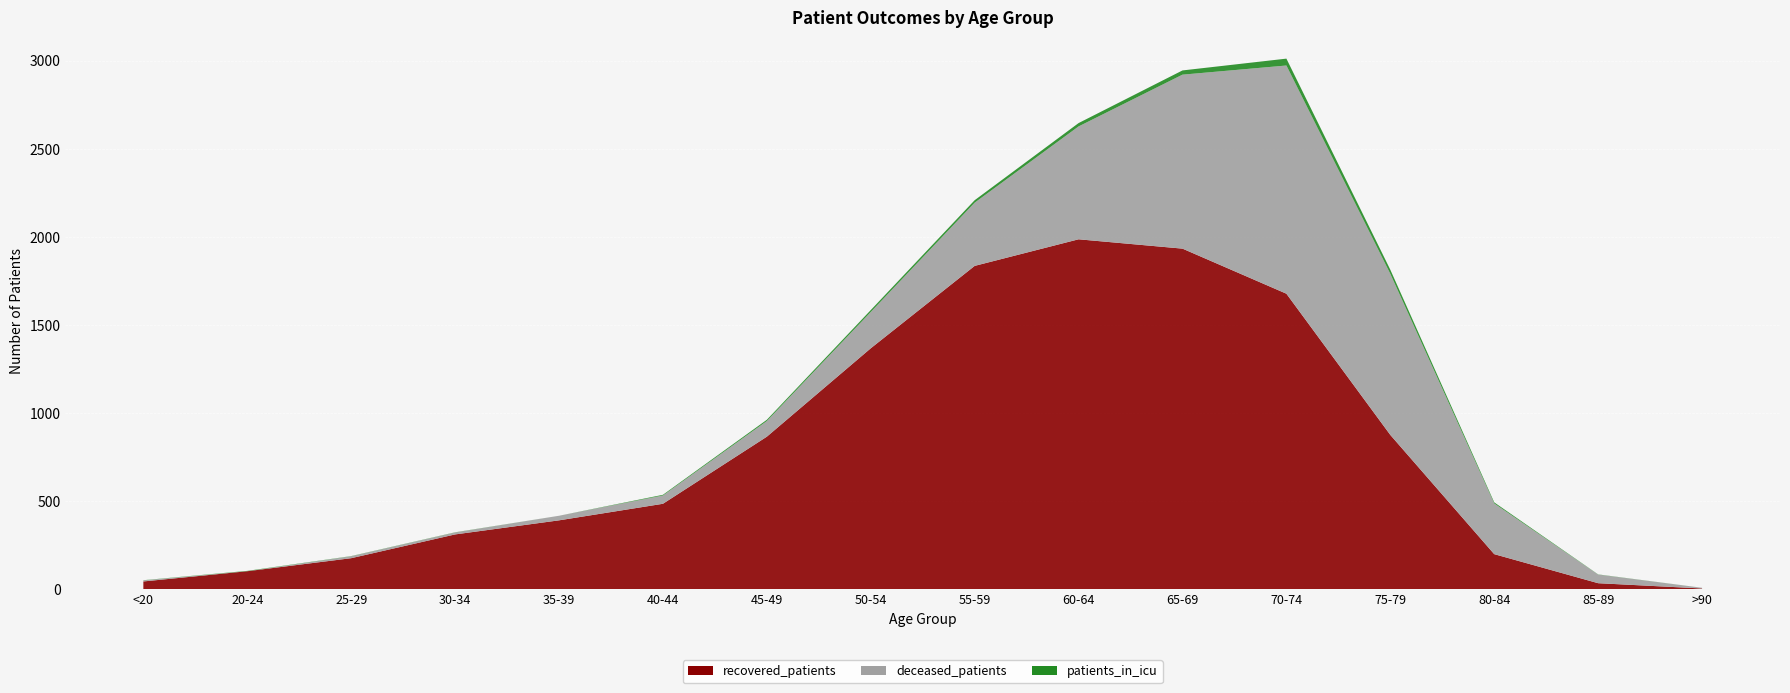

Reading left to right, what are all the values shown in this chart?

recovered_patients: 43	101	175	310	390	484	865	1367	1835	1986	1933	1677	875	198	33	3
deceased_patients: 6	0	11	11	26	47	89	206	359	641	988	1296	915	288	49	4
patients_in_icu: 1	2	1	1	0	4	7	11	14	19	24	39	23	6	1	0